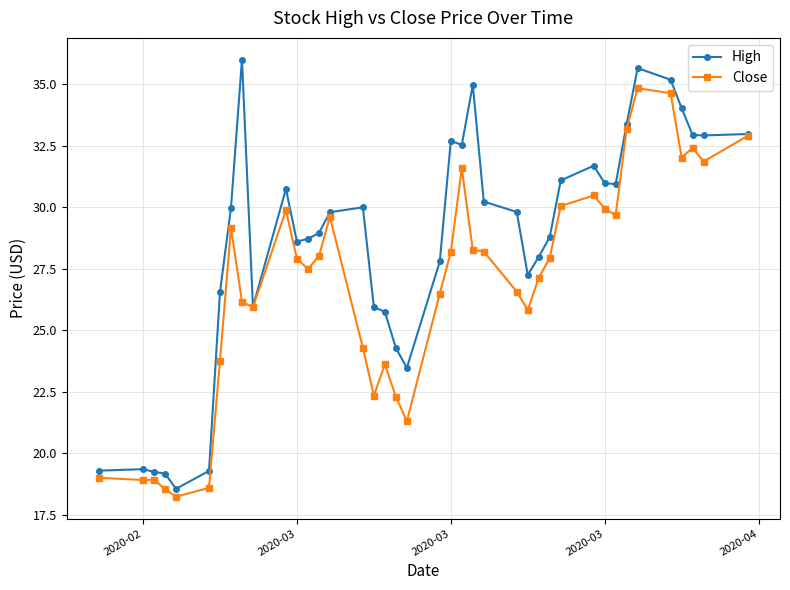

Which series has the largest range (max minus min)?

High